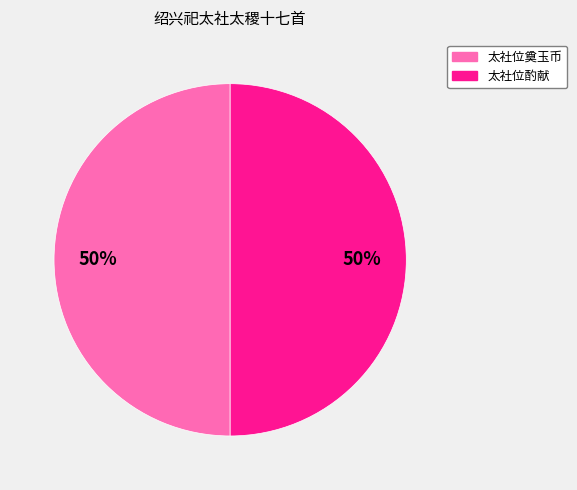

Do 太社位奠玉币 and 太社位酌献 together represent more than half of the pie?

Yes